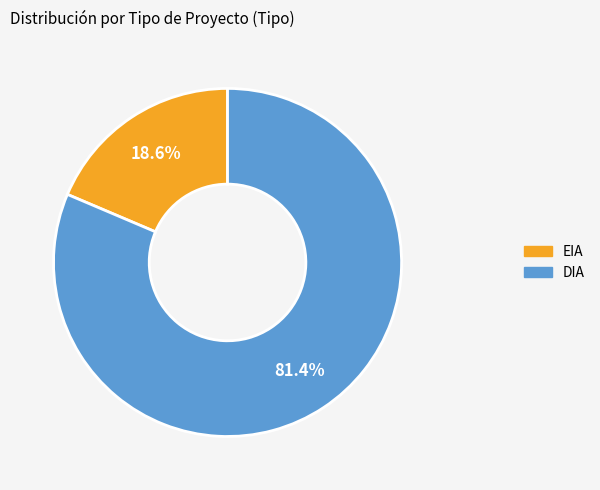

Count the number of slices in the pie.

2